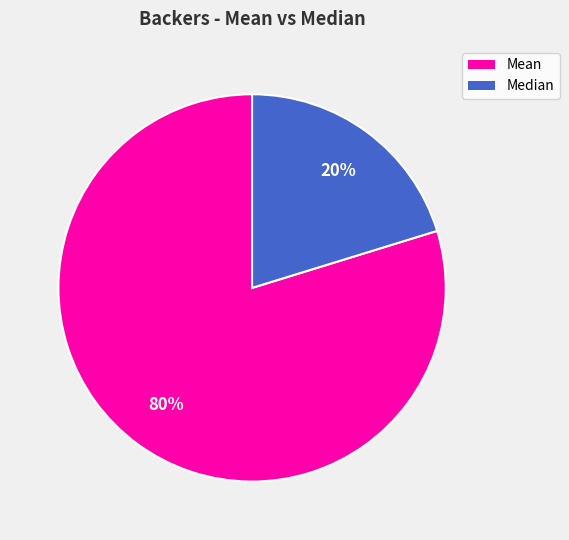

To the nearest percent, what is the difference between the largest and smallest slice percentages?

60%